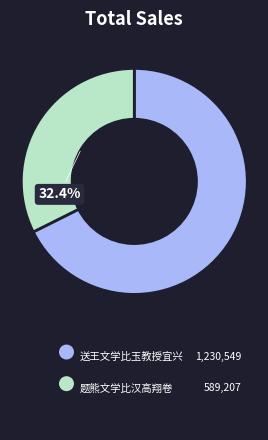

The 送王文学比玉教授宜兴 slice represents 68% of the pie. True or false?

True